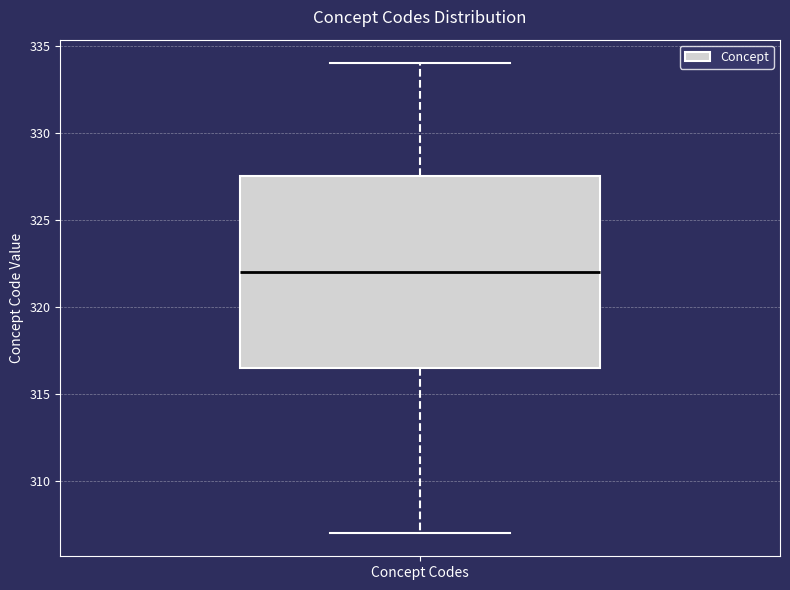

Read this box plot against the y-axis: the position of the median line, the range covered by the box, and the ends of both whiskers. The values are not printed on the chart, so give them approximately, as read against the axis.

median 322.0, box 316.5 to 327.5, whiskers 307.0 to 334.0